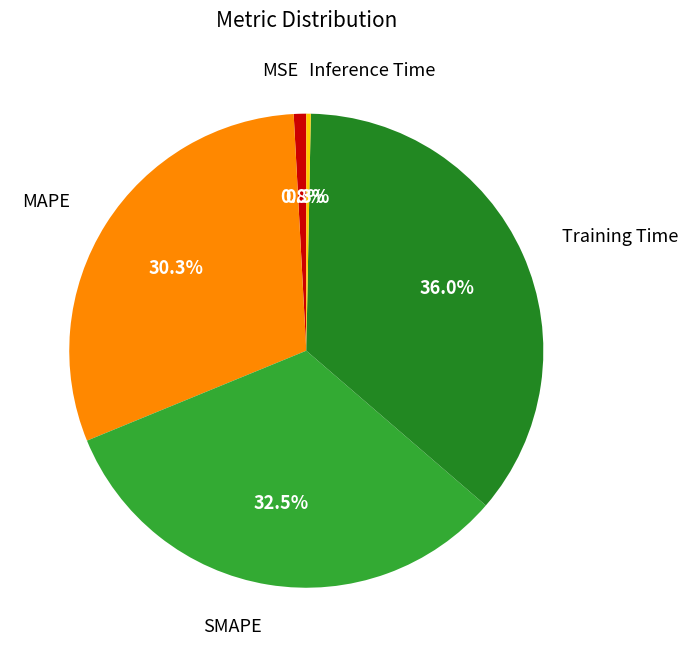

Does Inference Time account for over 50% of the chart?

No